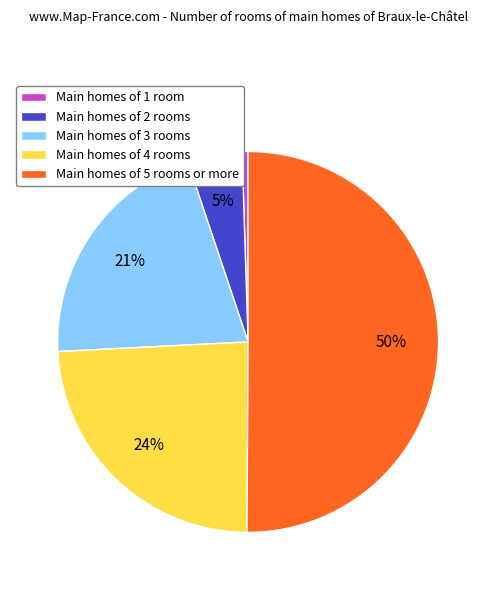

To the nearest percent, what percentage of the pie is Main homes of 1 room?

1%